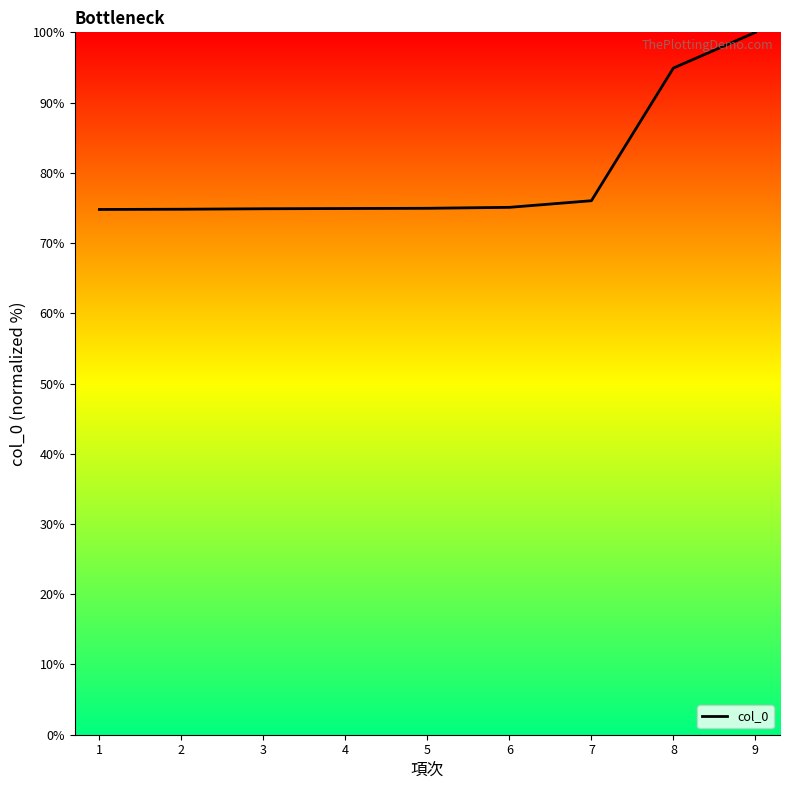

Which label corresponds to the largest value in the chart?

9